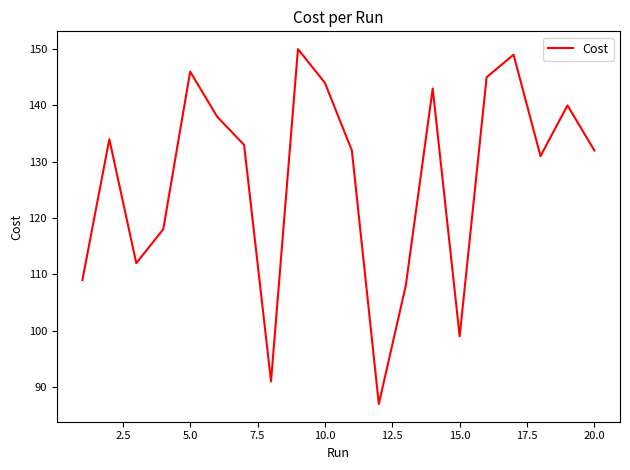

What is the difference between the maximum and minimum values?

63.0